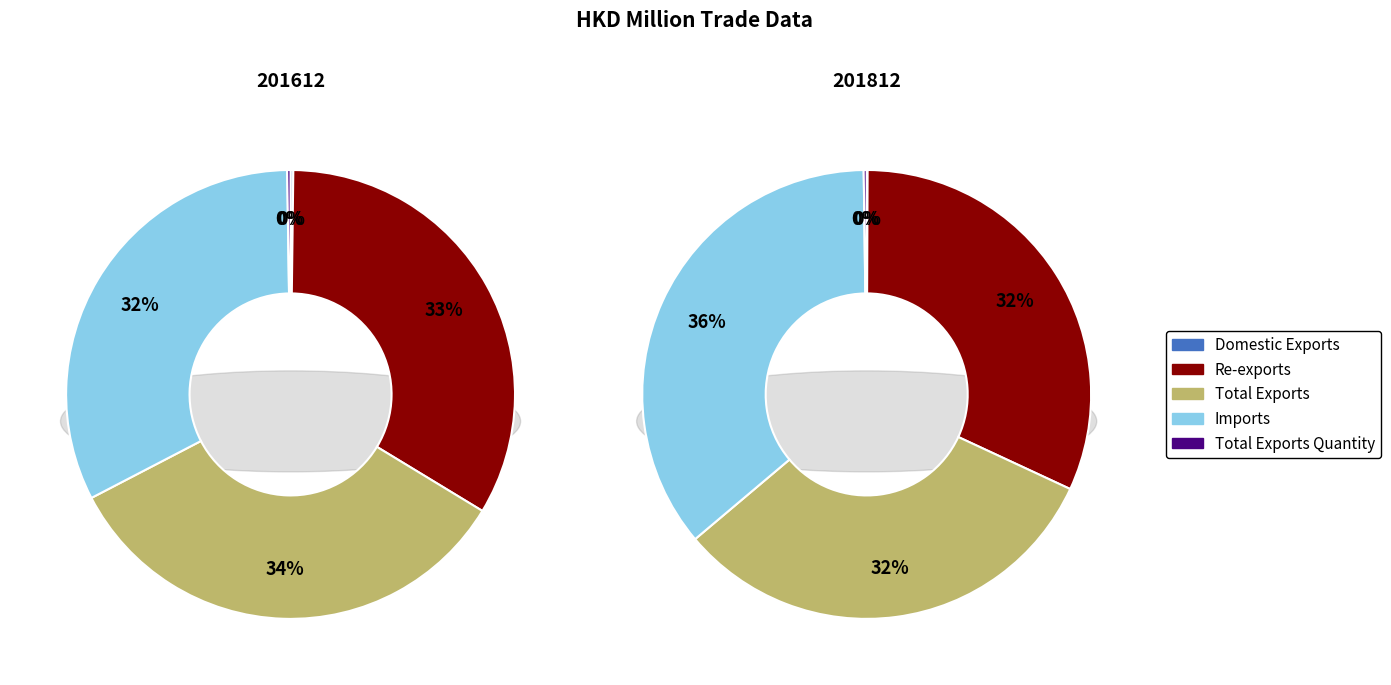

How many slices are in this pie chart?

5